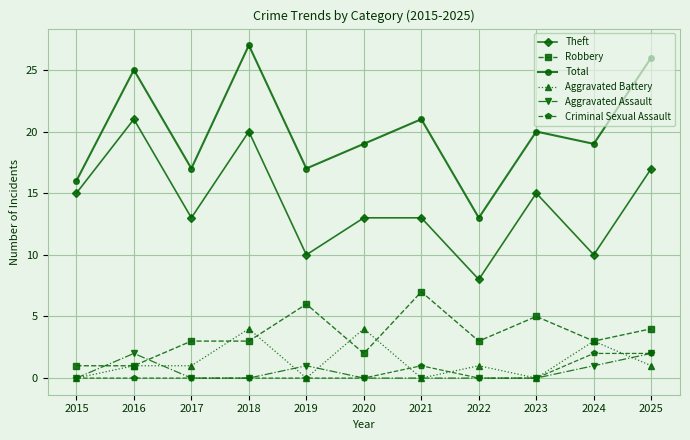

Which series has the widest spread of values?

Total